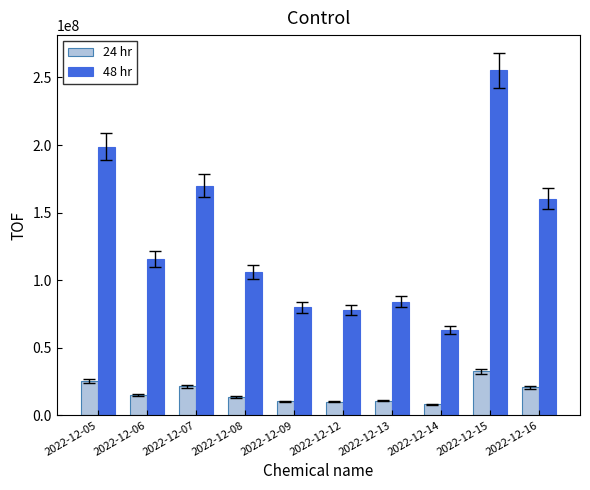

How many series are shown in this chart?

2